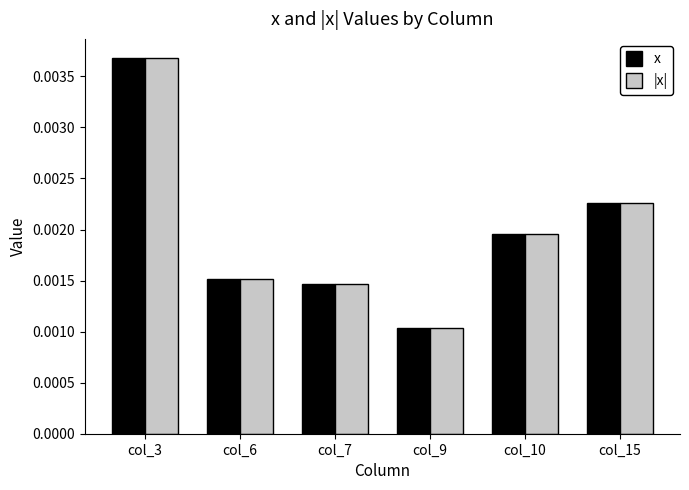

Count the |x| values in the range 0 to 1.

6